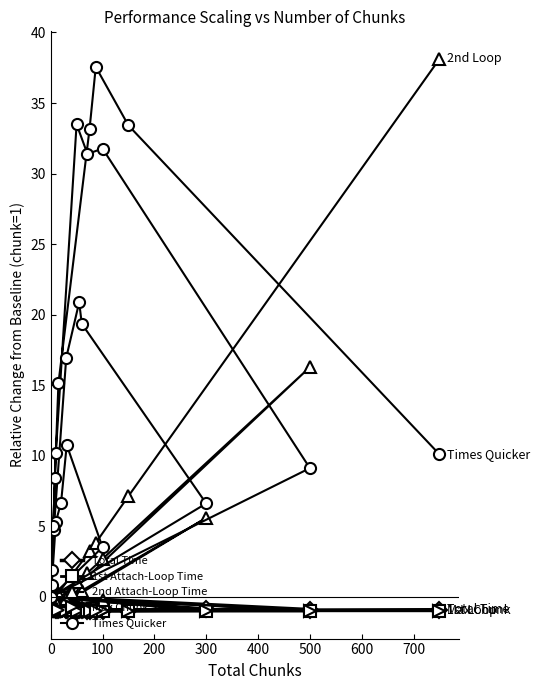

How many interior local peaks does the Total Time series have?

4